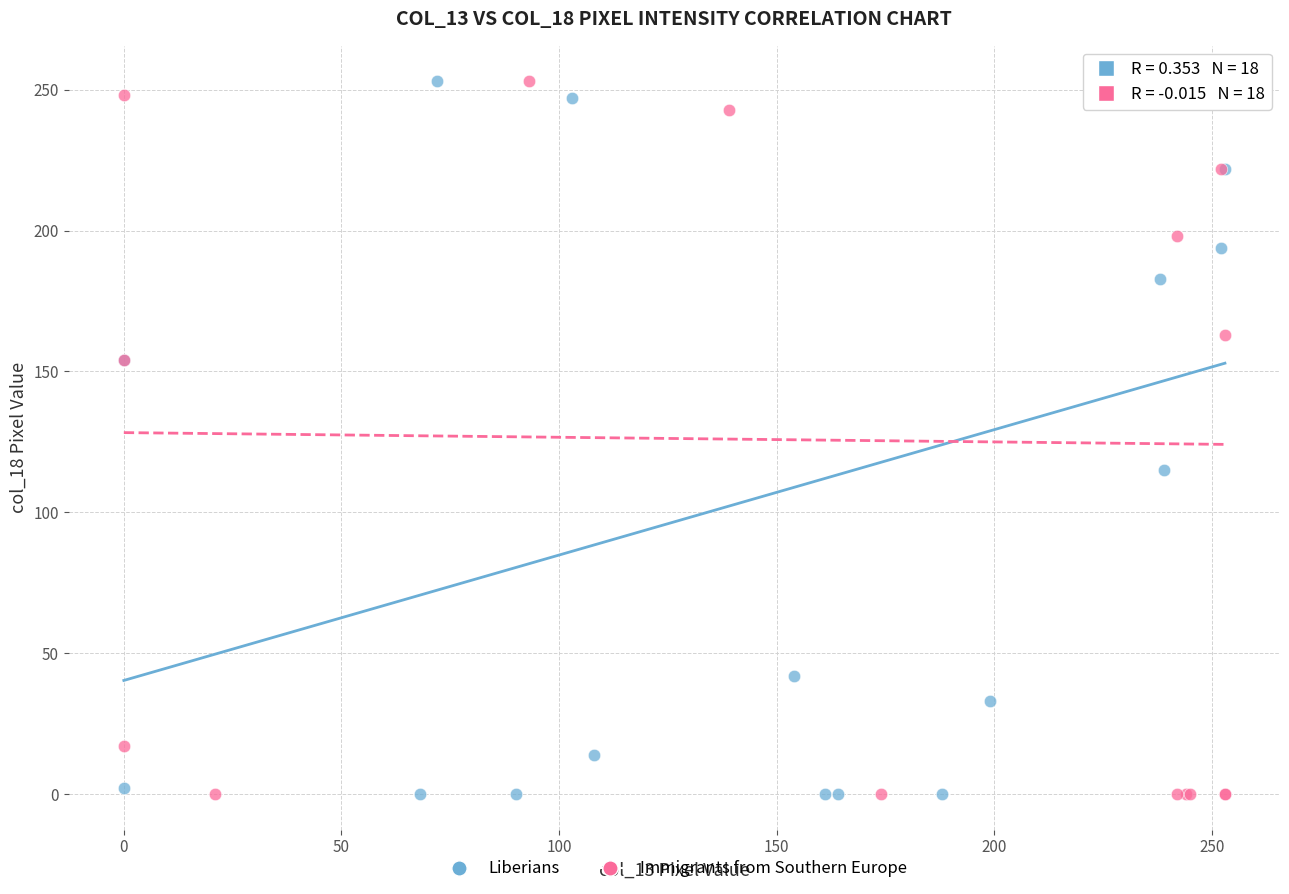

What are all the series names shown in the legend?

Liberians, Immigrants from Southern Europe